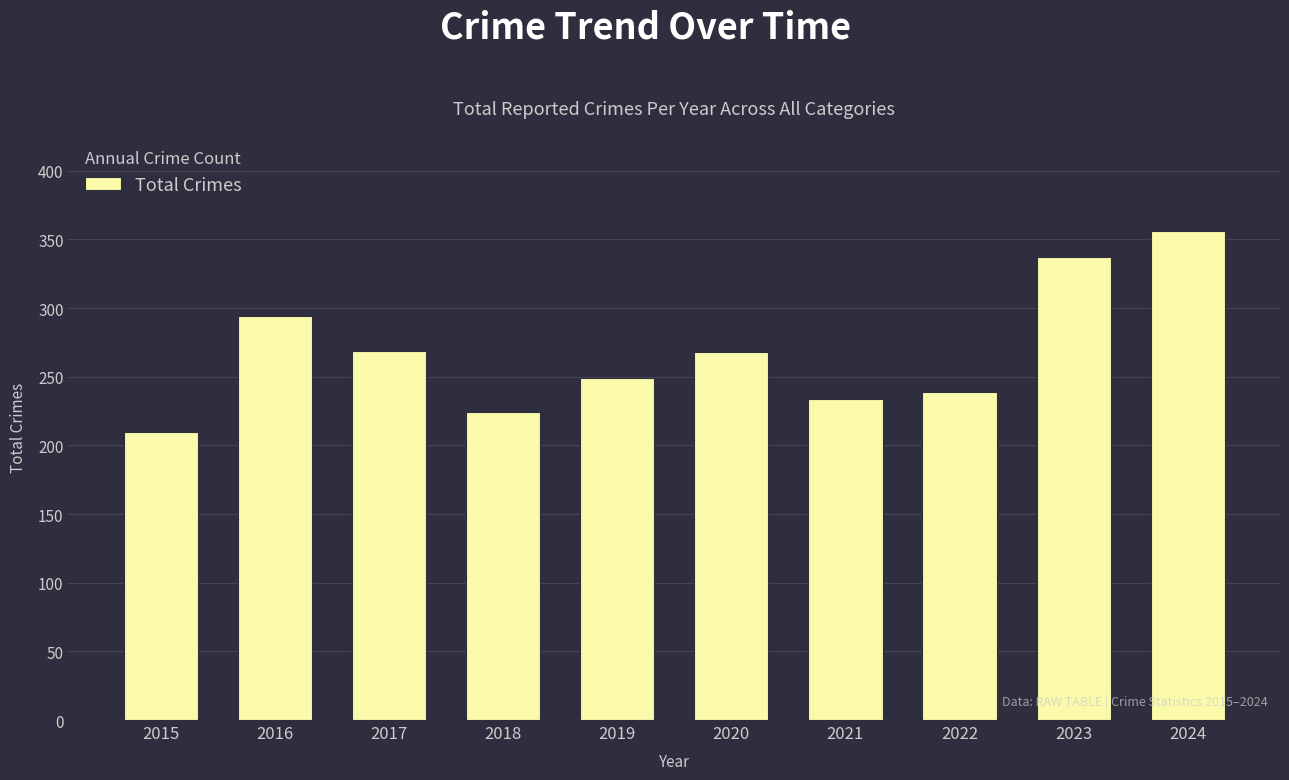

Where does the data first go above 268?

2016